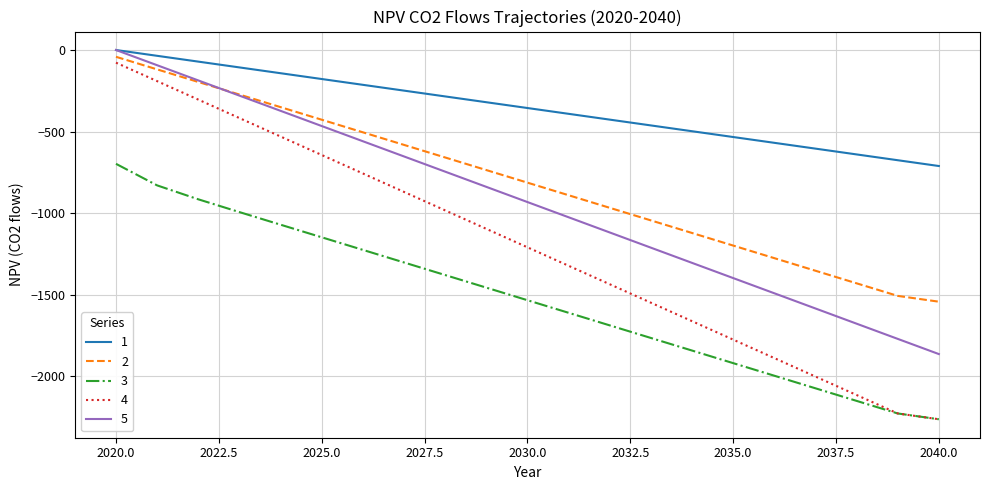

What is the minimum value for 4?

-2265.2